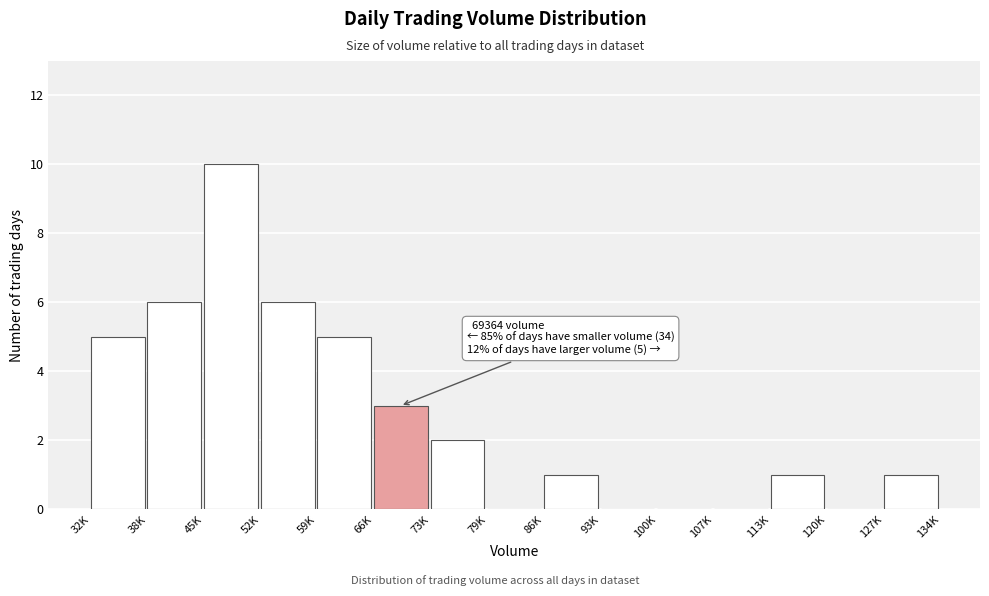

Reading left to right, transcribe all the data shown in this chart.

32K=5	38K=6	45K=10	52K=6	59K=5	66K=3	73K=2	79K=0	86K=1	93K=0	100K=0	107K=0	113K=1	120K=0	127K=1